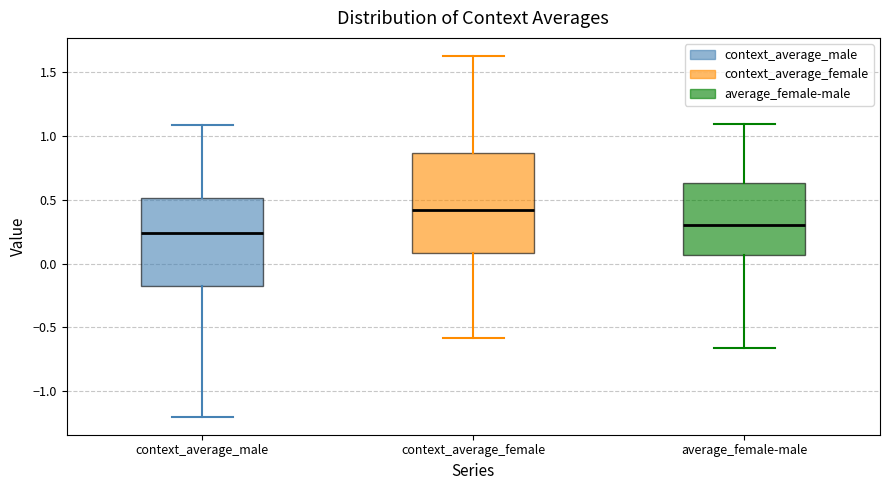

Where does the lower whisker of the box for average_female-male end on the y-axis? The values are not printed on the chart, so give them approximately, as read against the axis.

-0.65